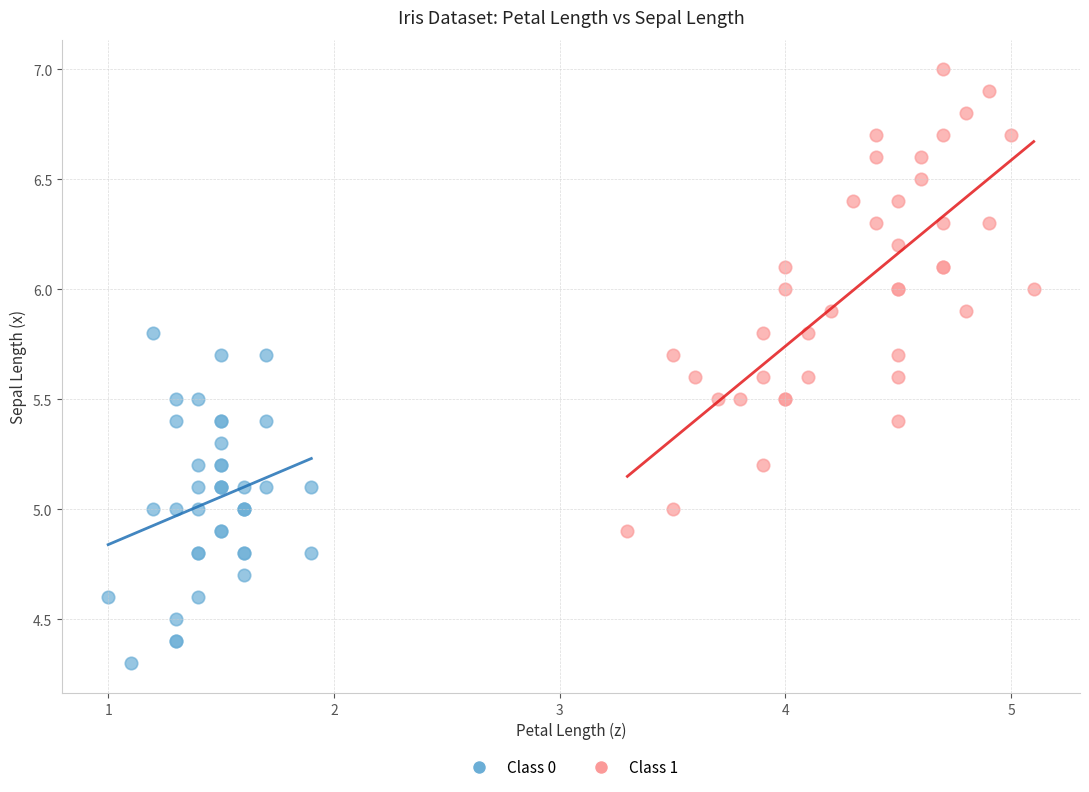

Which series reaches the minimum Y coordinate?

Class 0